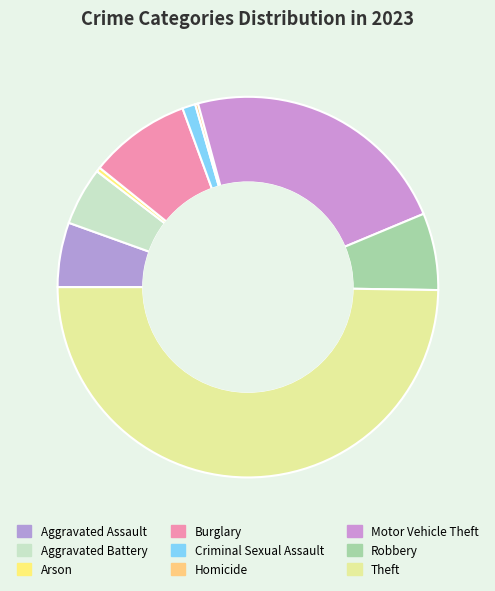

How many segments does this pie chart have?

9